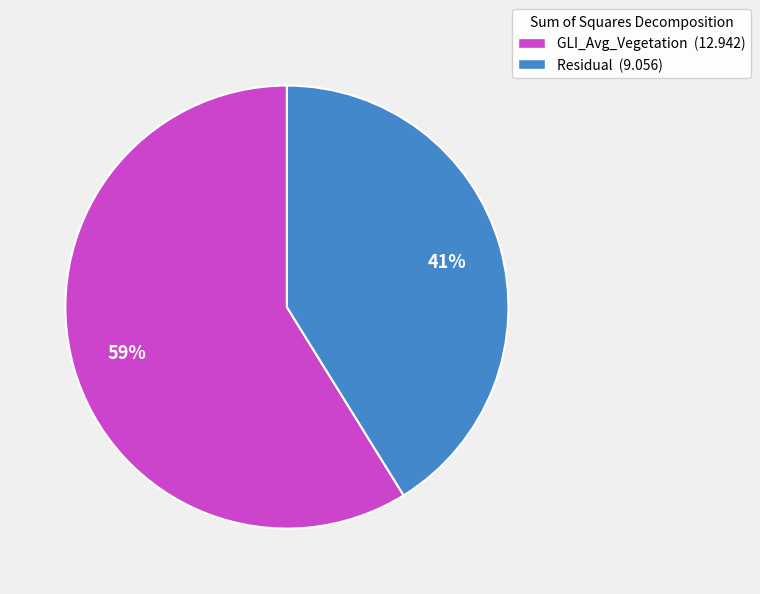

Rank the categories by value from highest to lowest.

GLI_Avg_Vegetation, Residual